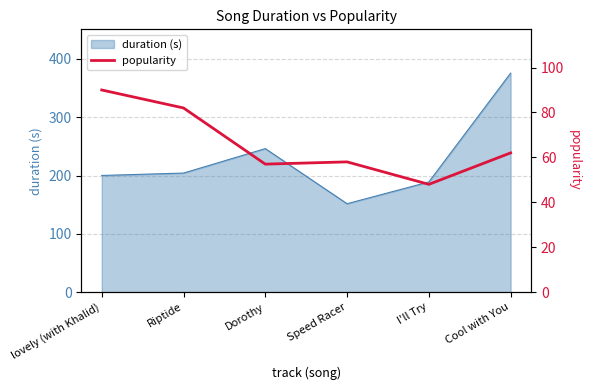

Which has a higher value, Cool with You or Speed Racer?

Cool with You